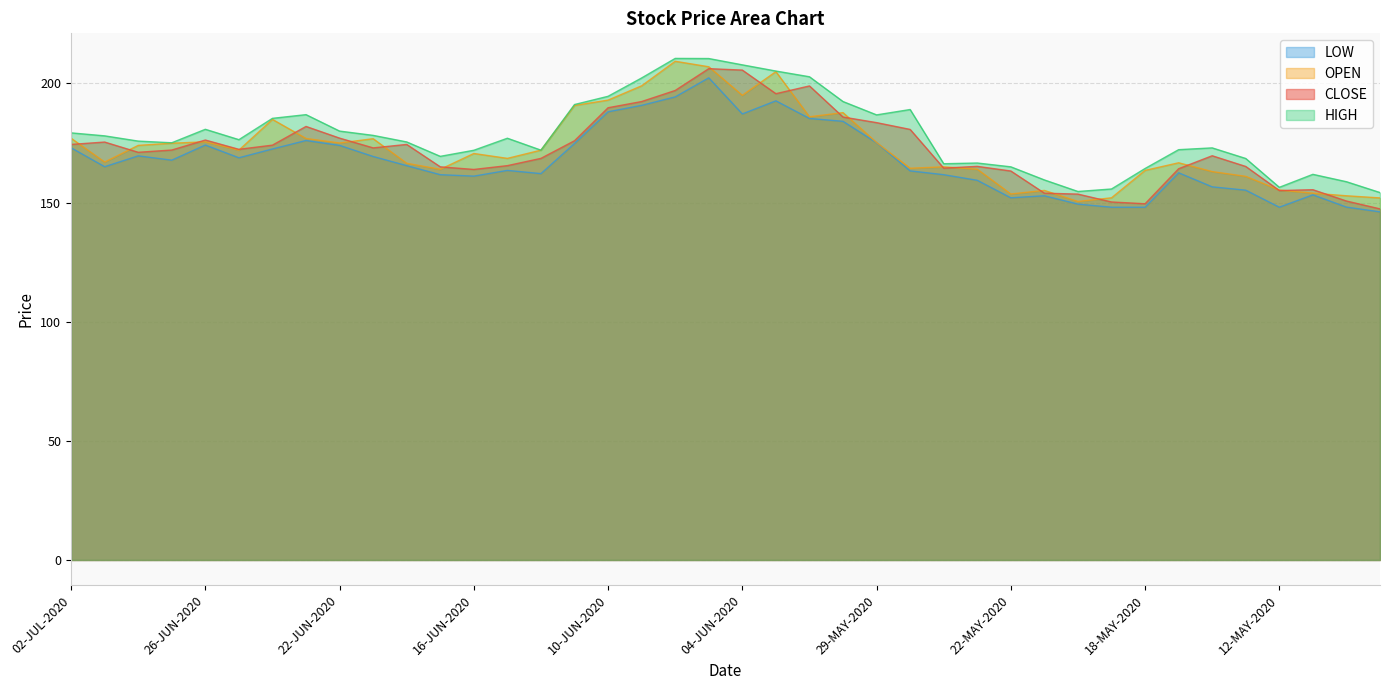

Which has a higher value, 08-MAY-2020 or 07-MAY-2020?

08-MAY-2020